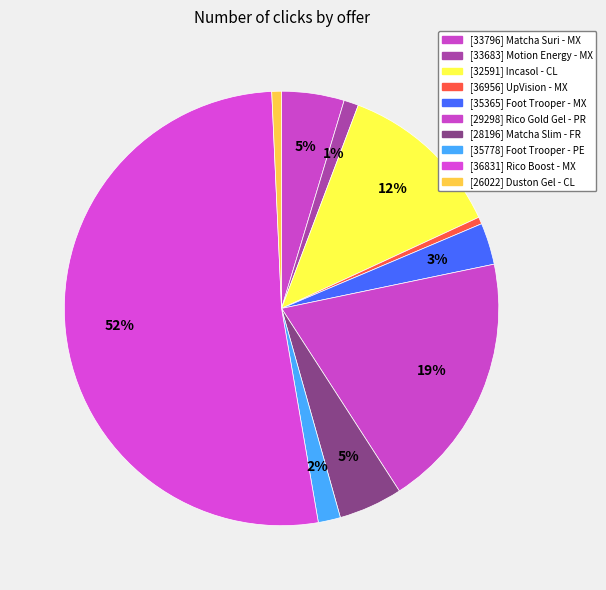

To the nearest percent, what portion does [36831] Rico Boost - MX represent?

52%